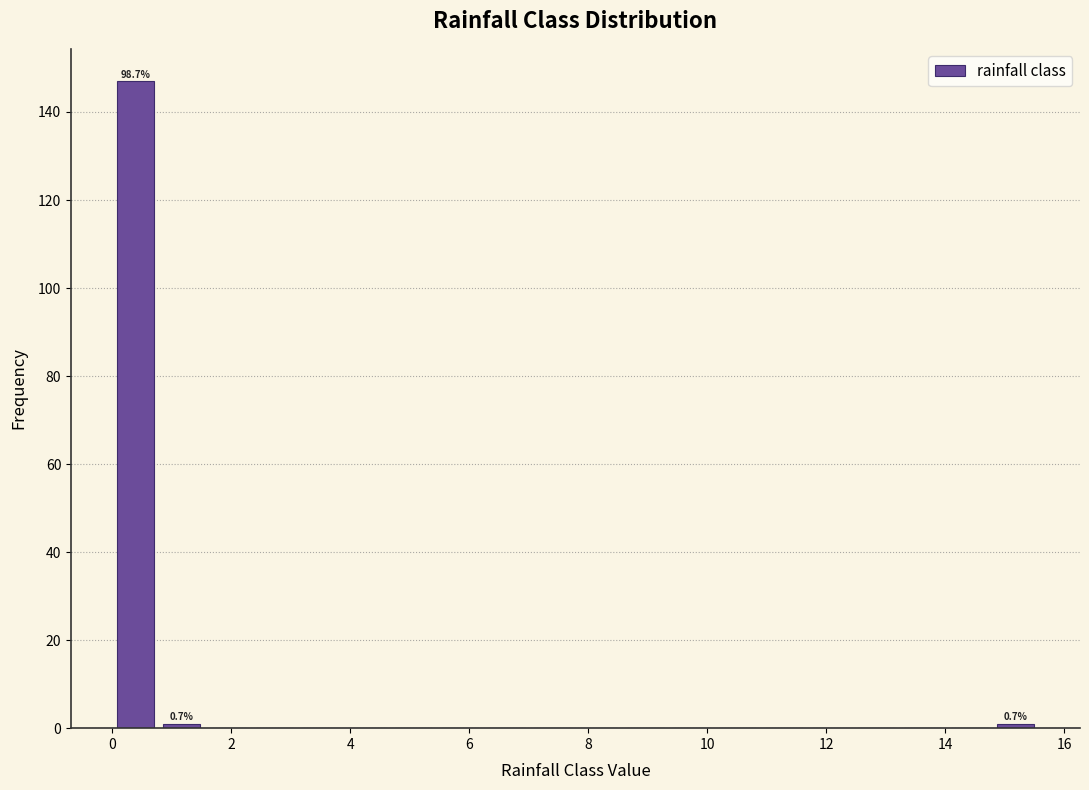

Around what value on the x-axis is the tallest bar? Give the approximate position of its centre, as read against the axis.

0.4